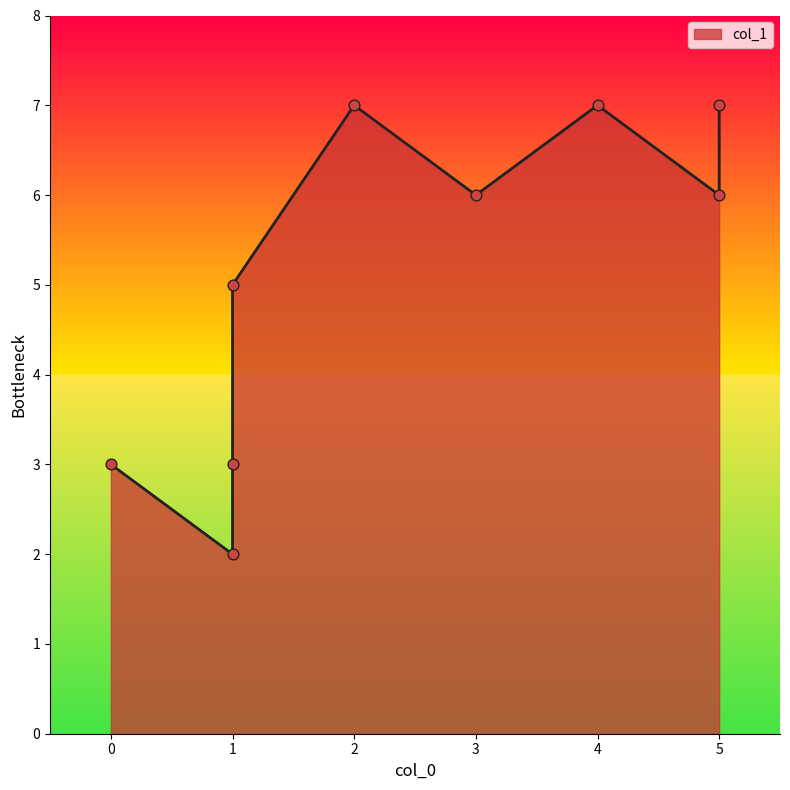

What is the change in value from 2 to 1?

-4